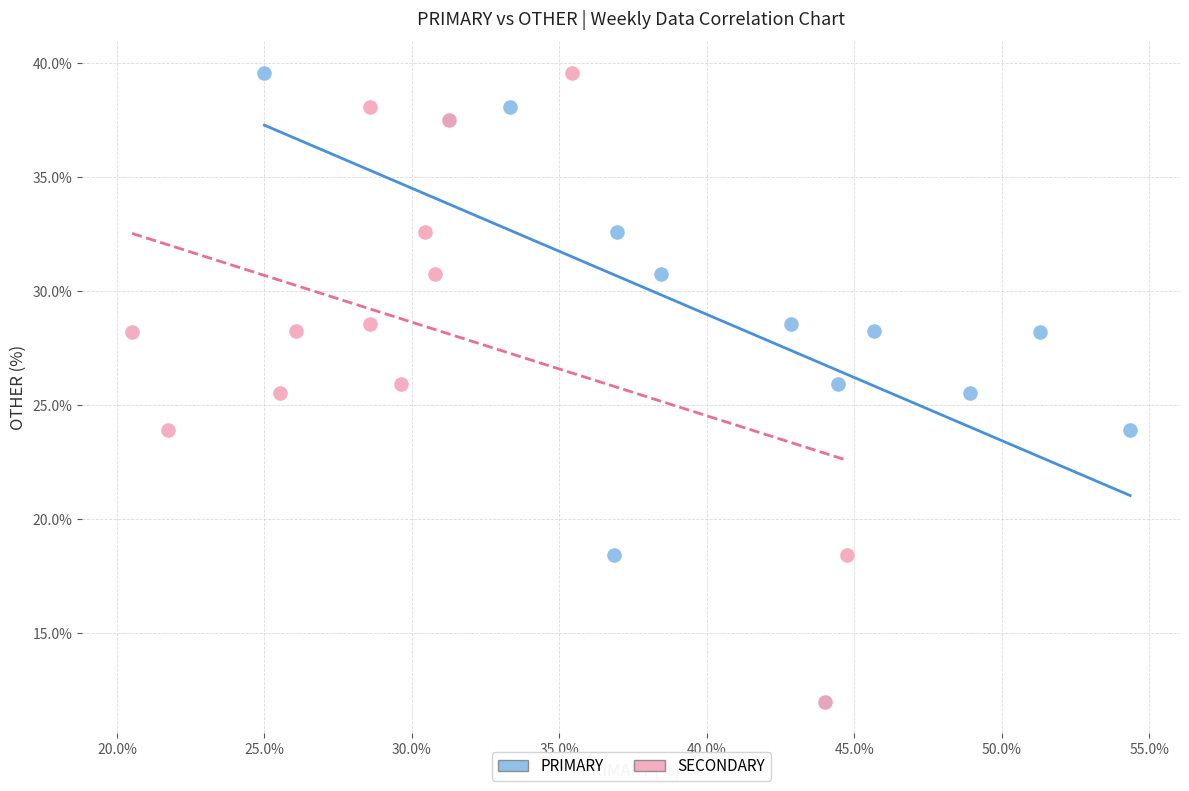

What are all the series names shown in the legend?

PRIMARY, SECONDARY